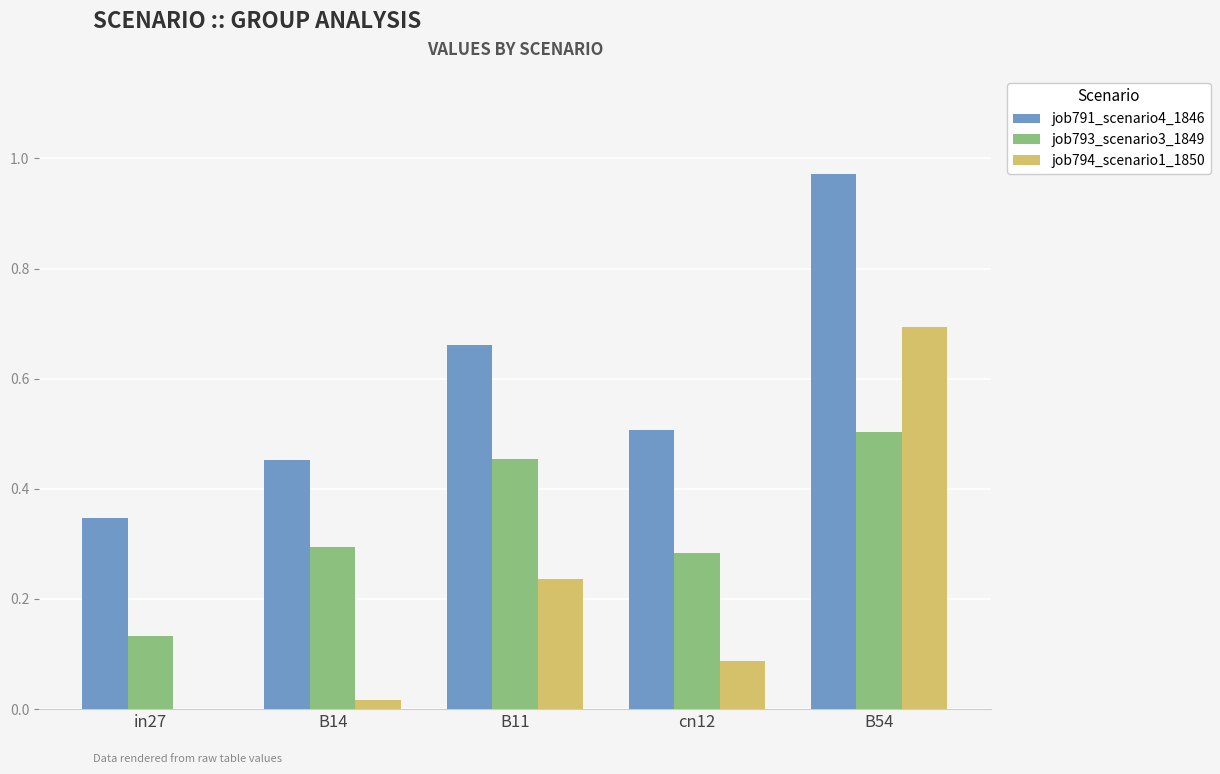

Which label corresponds to the largest value in the chart?

B54